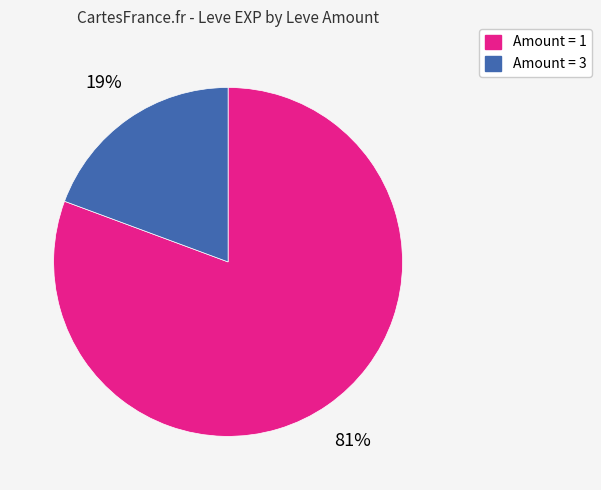

Does any single category account for the majority?

Yes